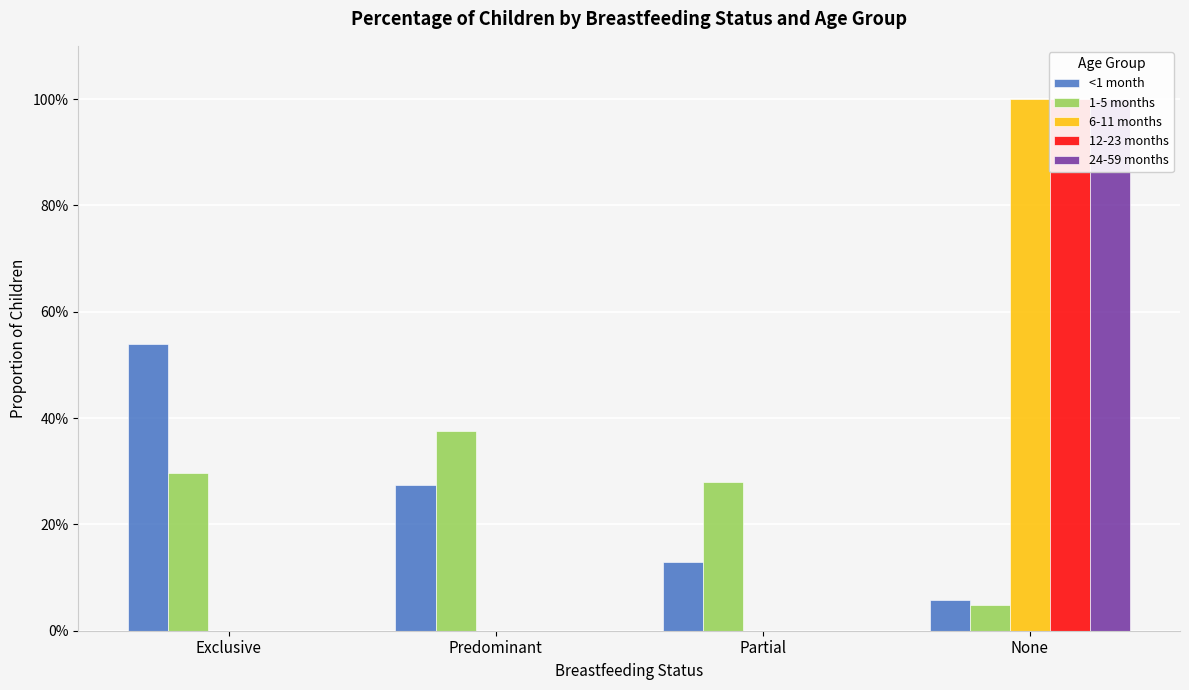

Reading left to right, what are all the values shown in this chart?

<1 month: 0.5	0.3	0.1	0.1
1-5 months: 0.3	0.4	0.3	0.0
6-11 months: 0.0	0.0	0.0	1.0
12-23 months: 0.0	0.0	0.0	1.0
24-59 months: 0.0	0.0	0.0	1.0